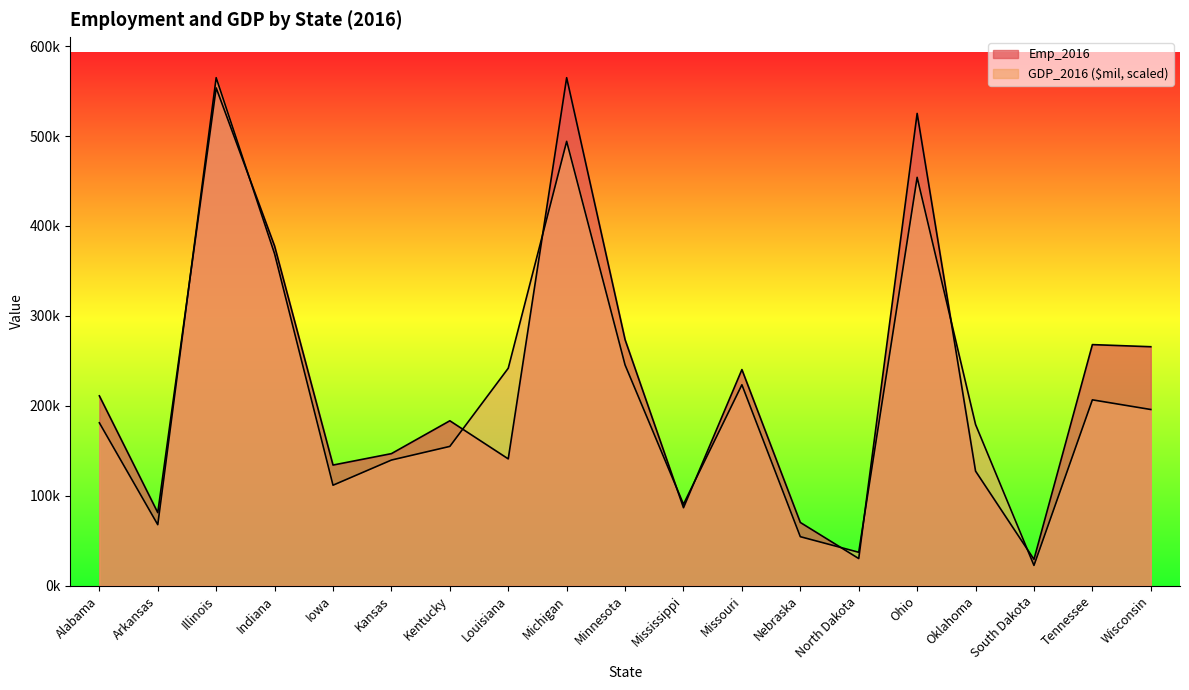

What is the sum of the Emp_2016 values at Indiana and Mississippi?

464214.6